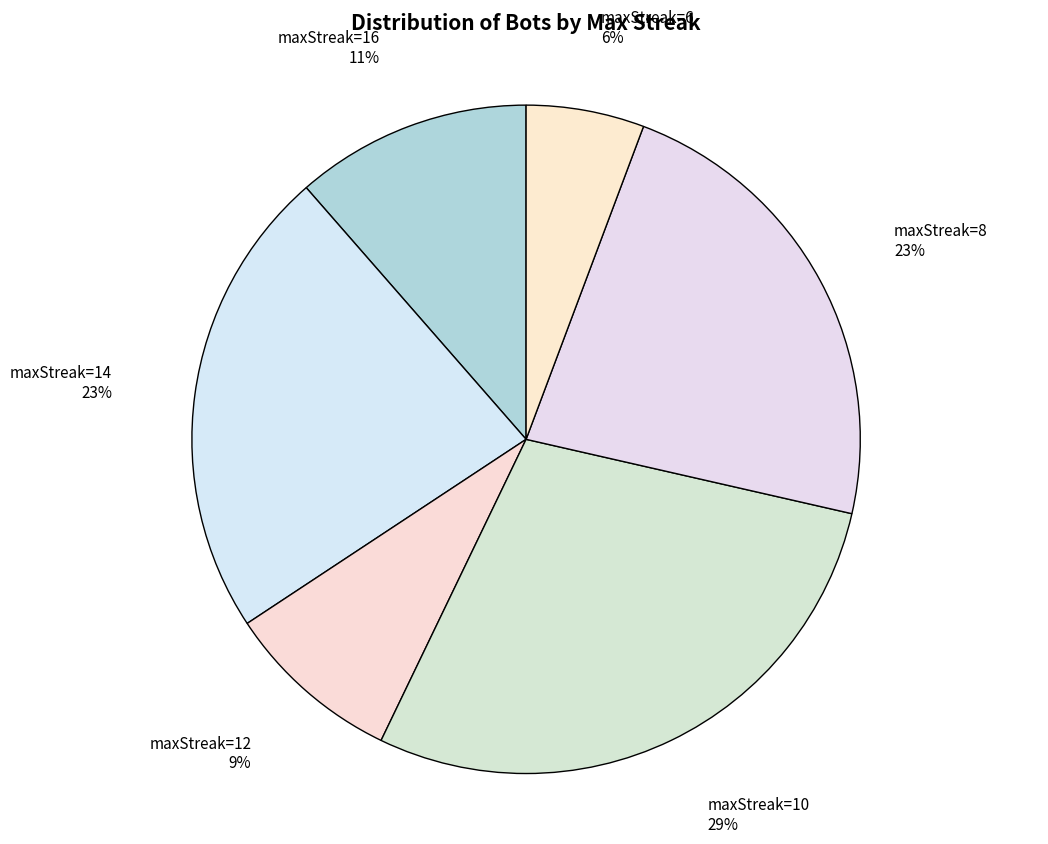

Does any single category account for the majority?

No